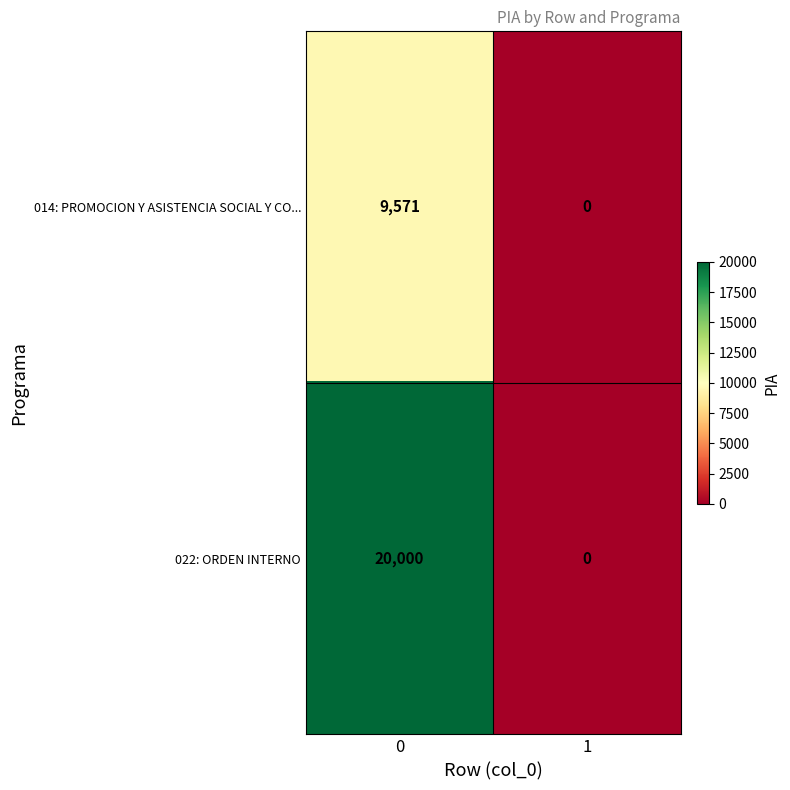

What is the sum of the 022: ORDEN INTERNO values at 1 and 0?

20000